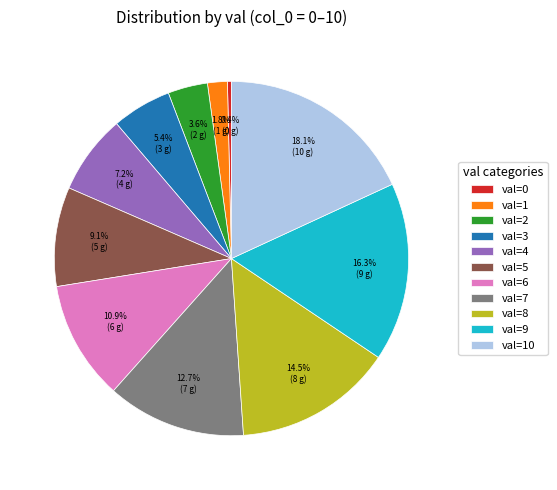

Do val=6 and val=3 together represent more than half of the pie?

No